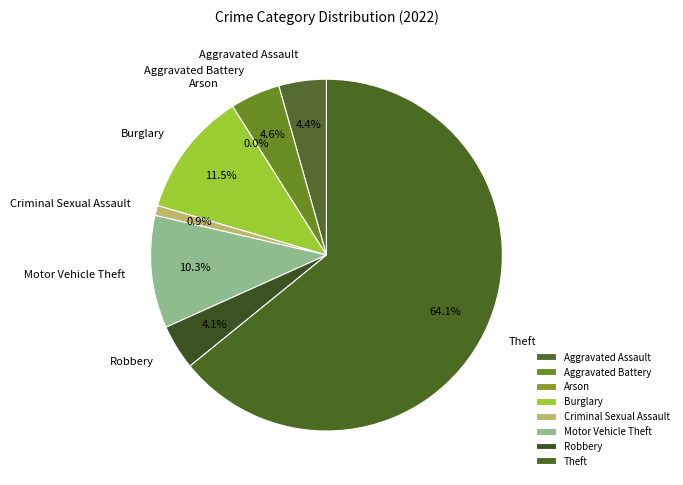

What is the change in value from Criminal Sexual Assault to Theft?

+275